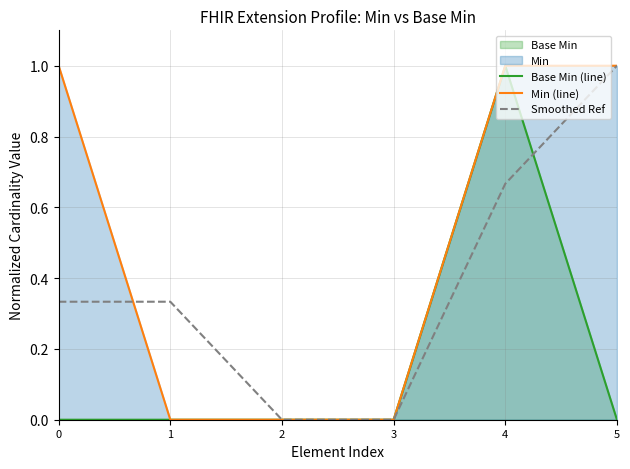

What is the highest value of the Smoothed Ref series?

1.0